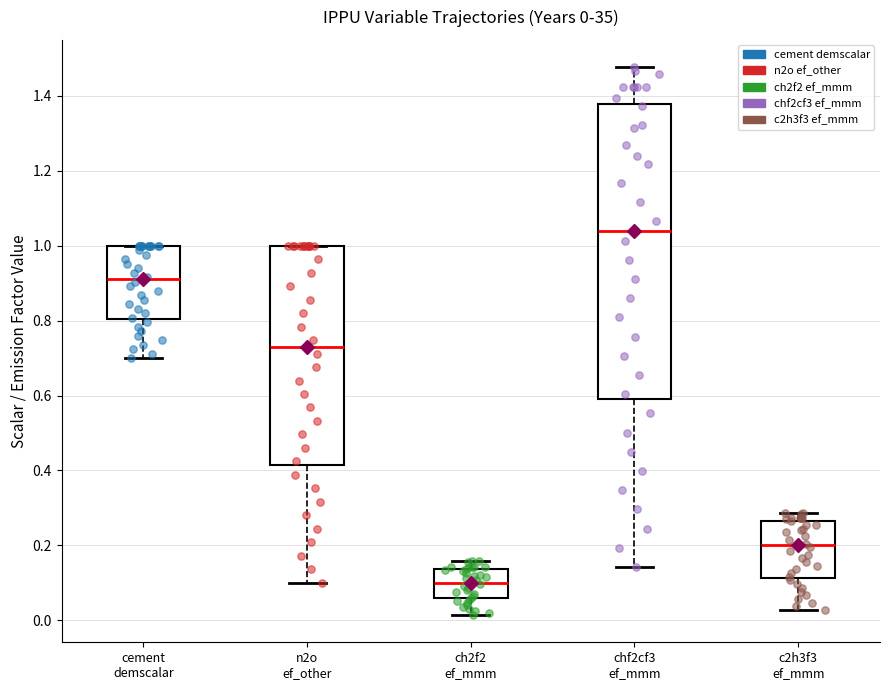

Comparing the boxes themselves (not the whiskers), which one is the tallest?

chf2cf3 ef_mmm